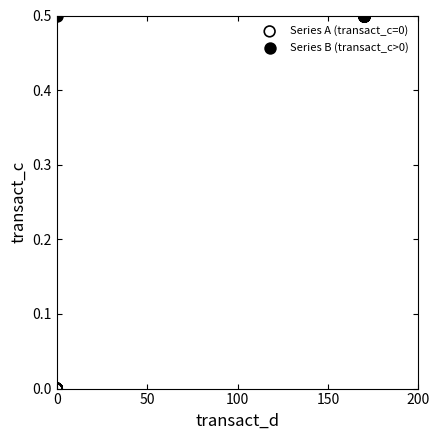

Which series reaches the maximum Y coordinate?

Series B (transact_c>0)